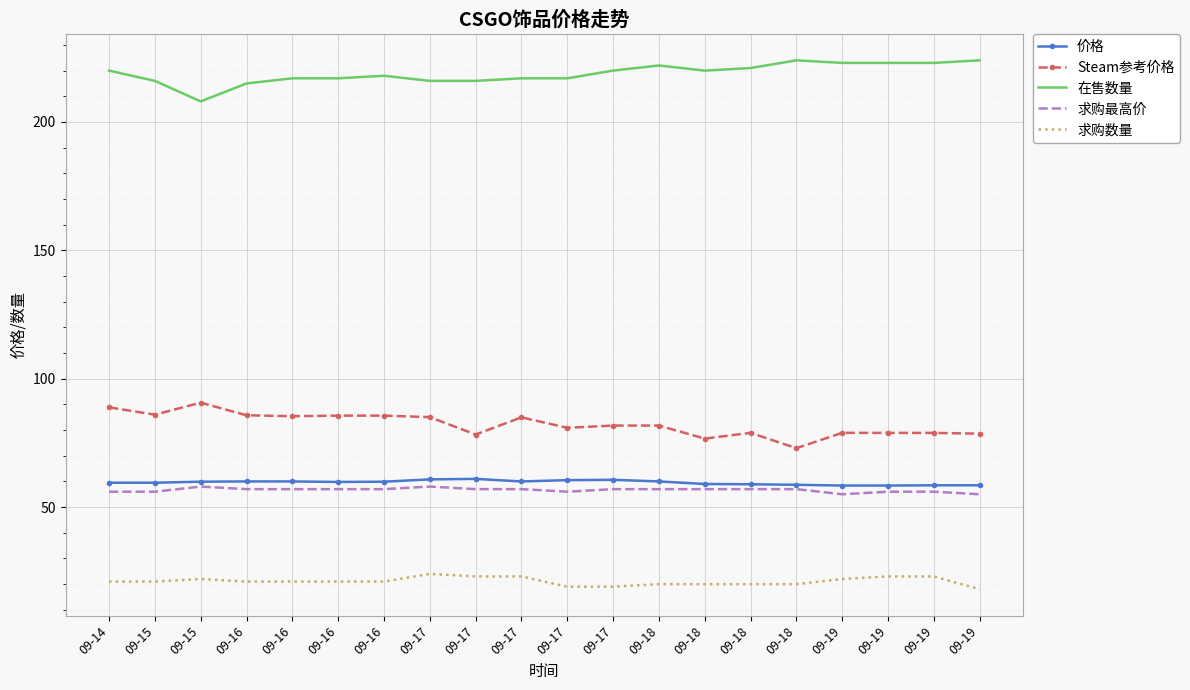

What are all the series names shown in the legend?

价格, Steam参考价格, 在售数量, 求购最高价, 求购数量